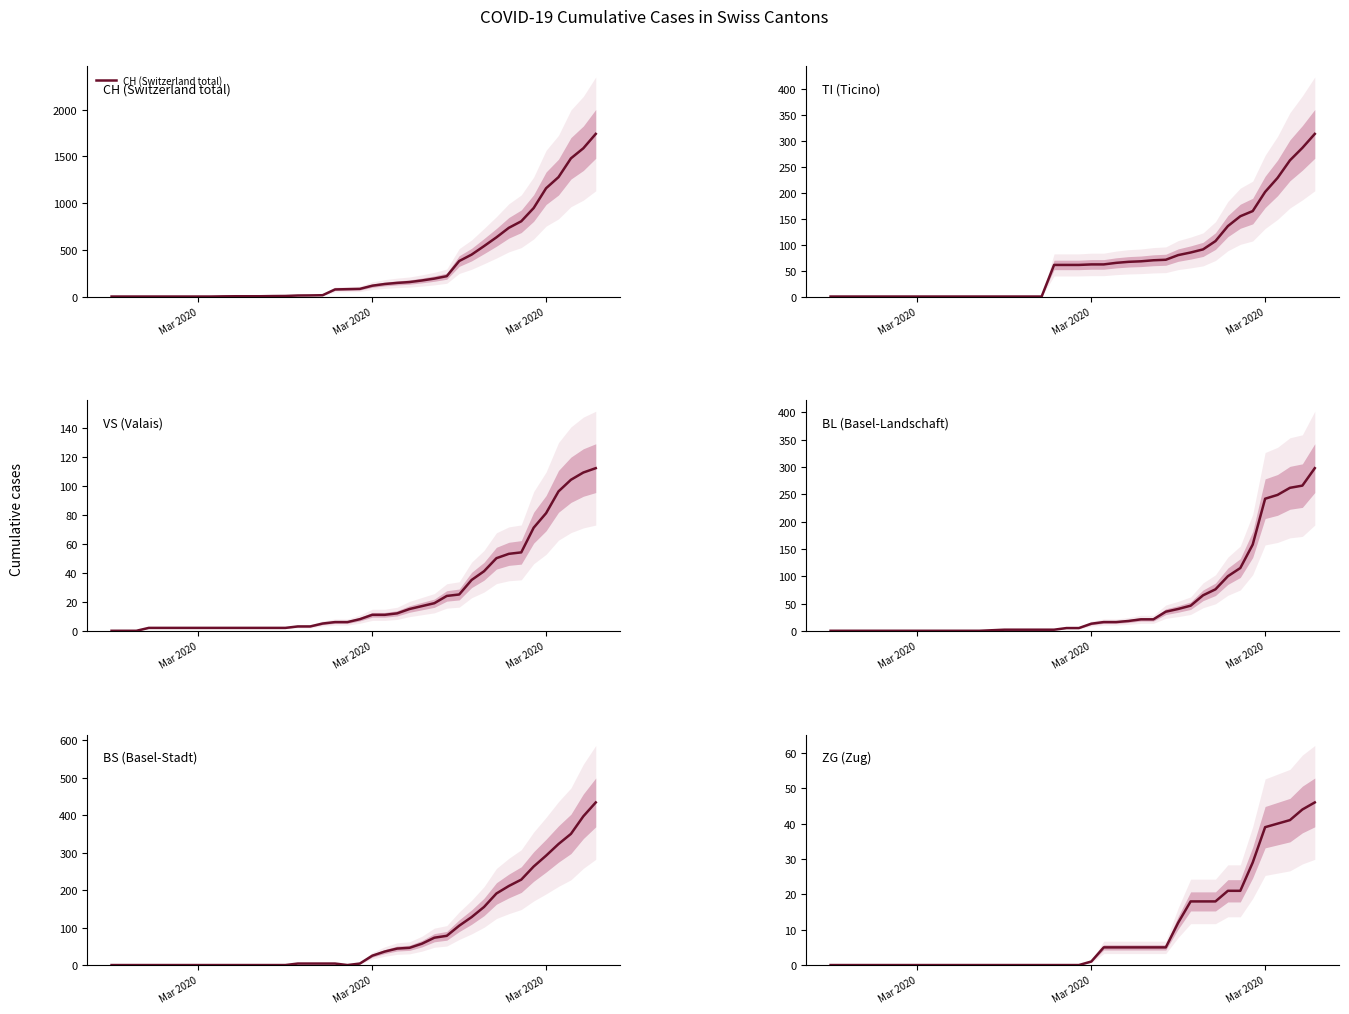

Does the chart have visible grid lines?

No